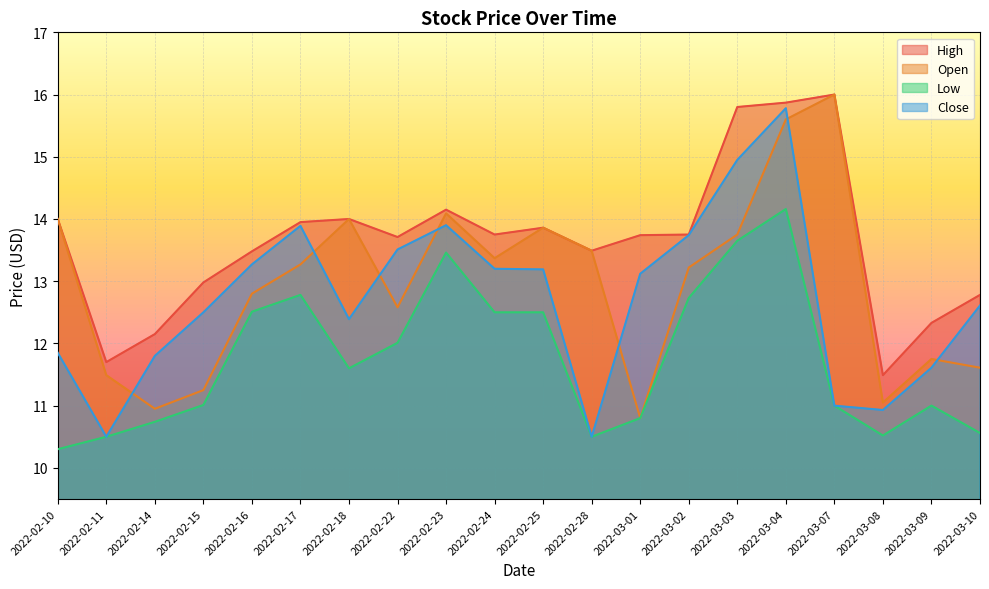

True or false: High has more than 0 points higher than both neighbors.

True